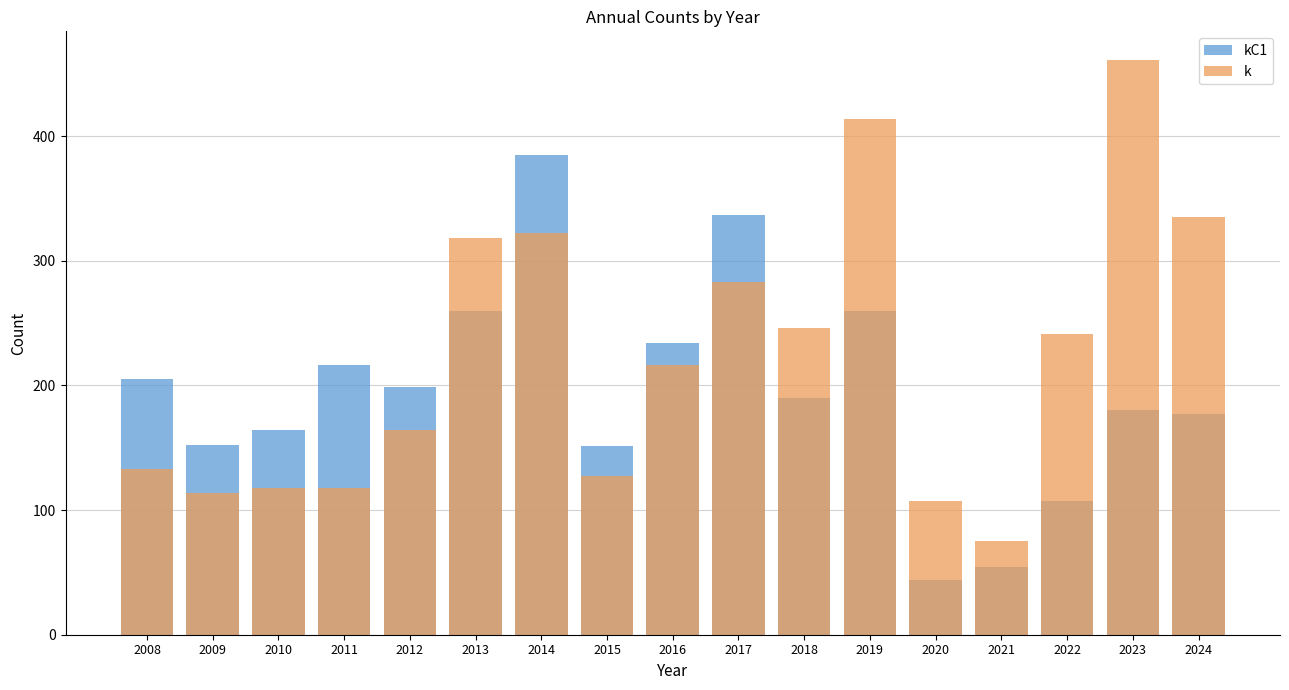

What is the difference between the kC1 values at 2022 and 2009?

45